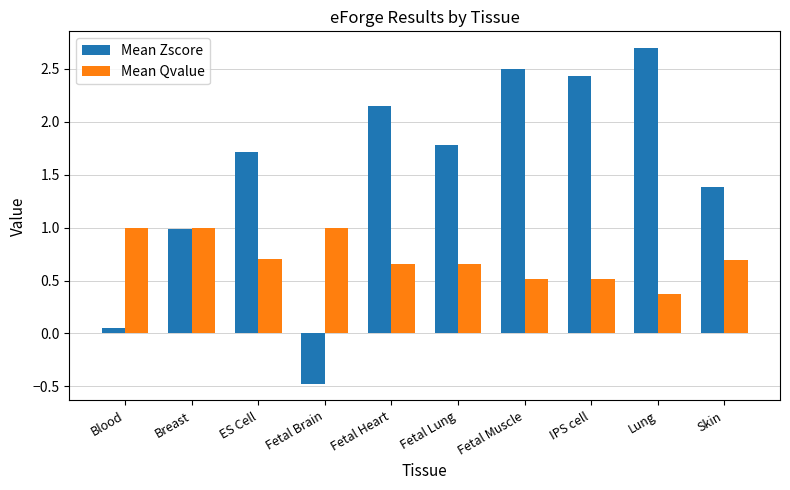

The value of Mean Zscore at Fetal Lung is 1.8. True or false?

True